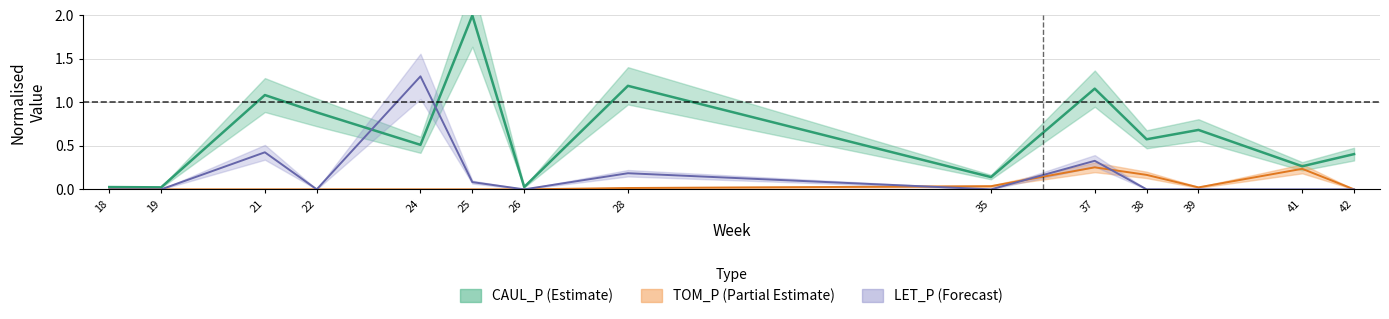

What is the difference between the maximum and minimum values in the CAUL_P series?

2.0